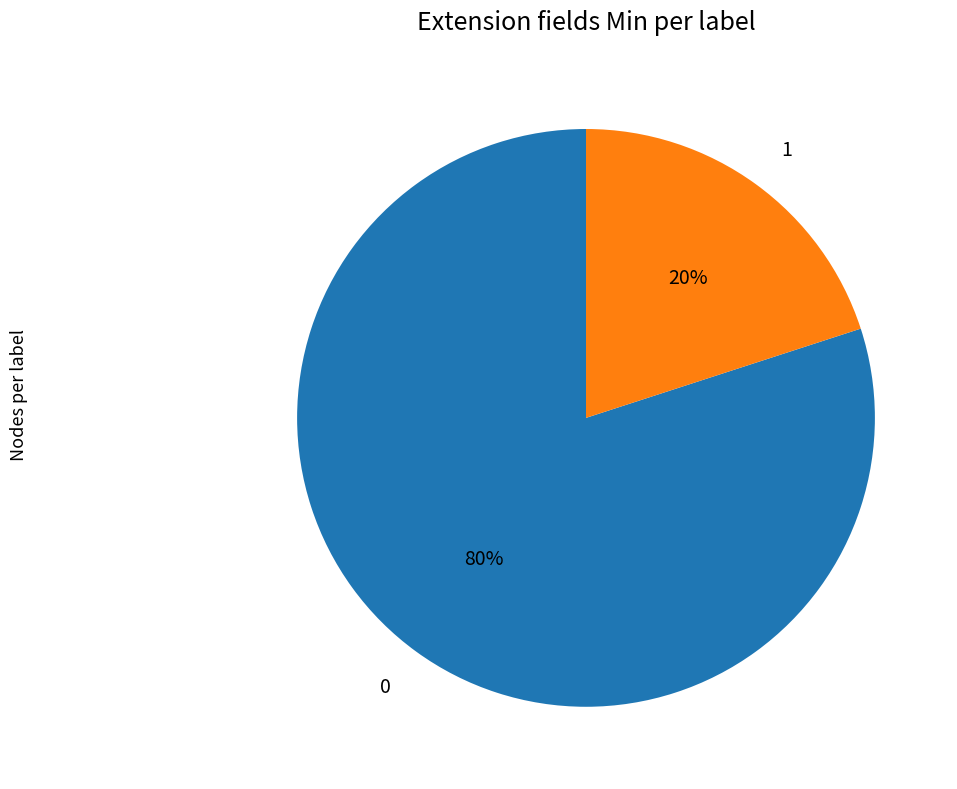

The 1 slice represents 33% of the pie. True or false?

False